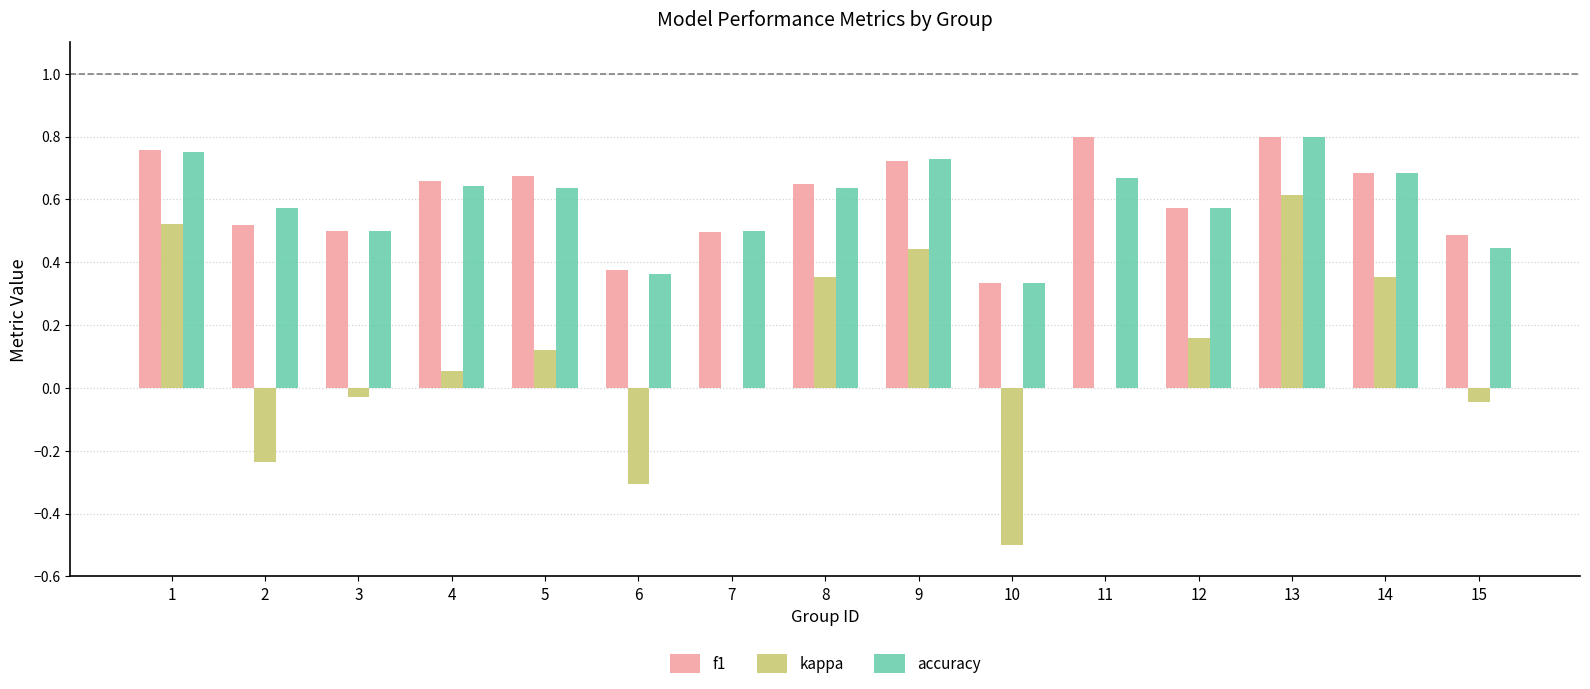

Is it true that accuracy equals 0.7 at 14?

True